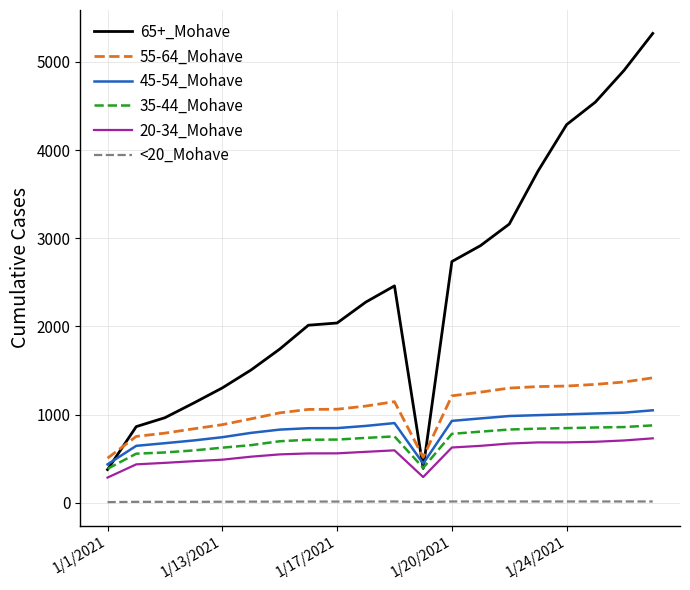

True or false: <20_Mohave and 20-34_Mohave cross at least once.

False